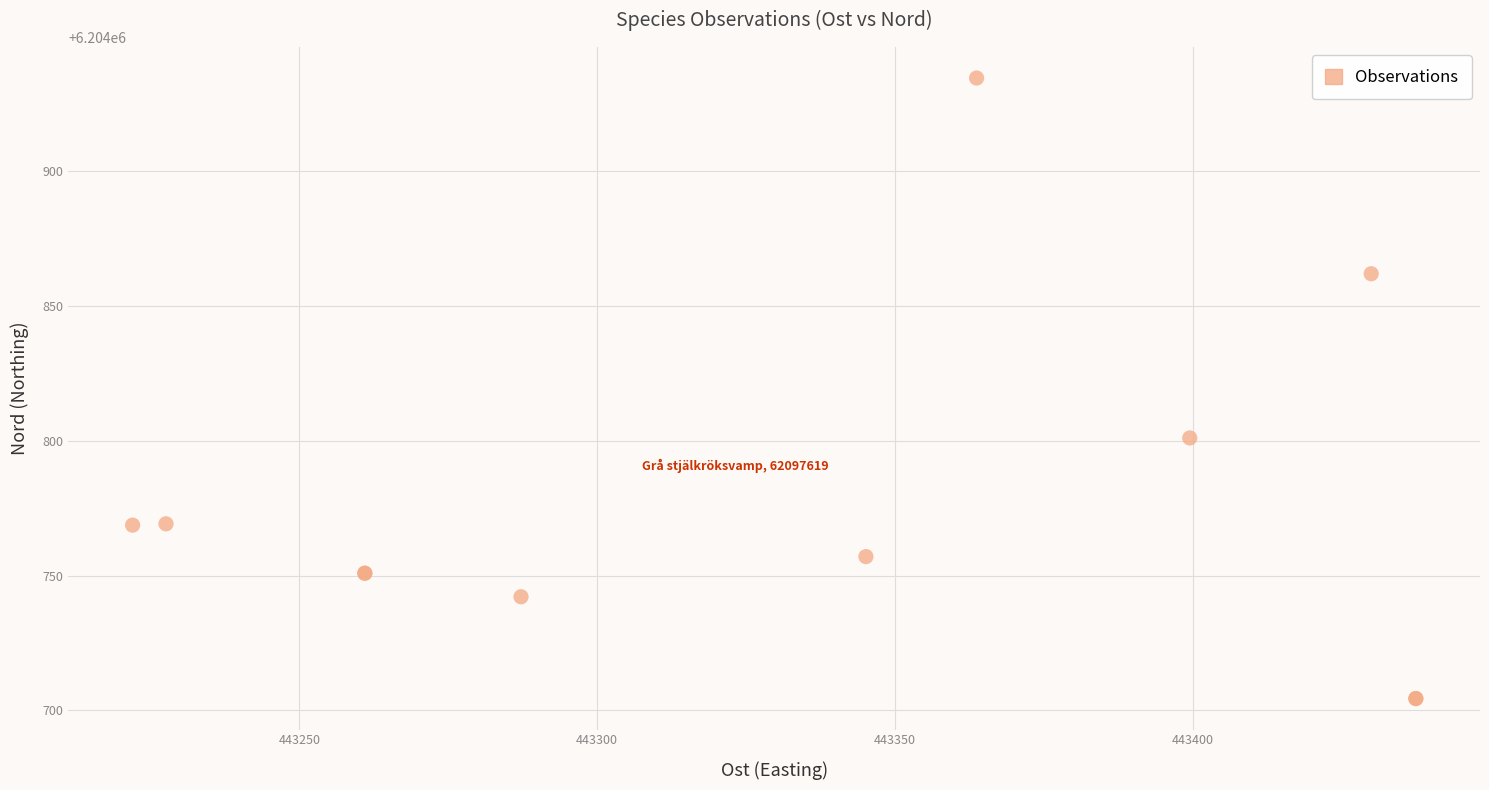

What Y value in the scatter plot is closest to 6204819?

6204801.1